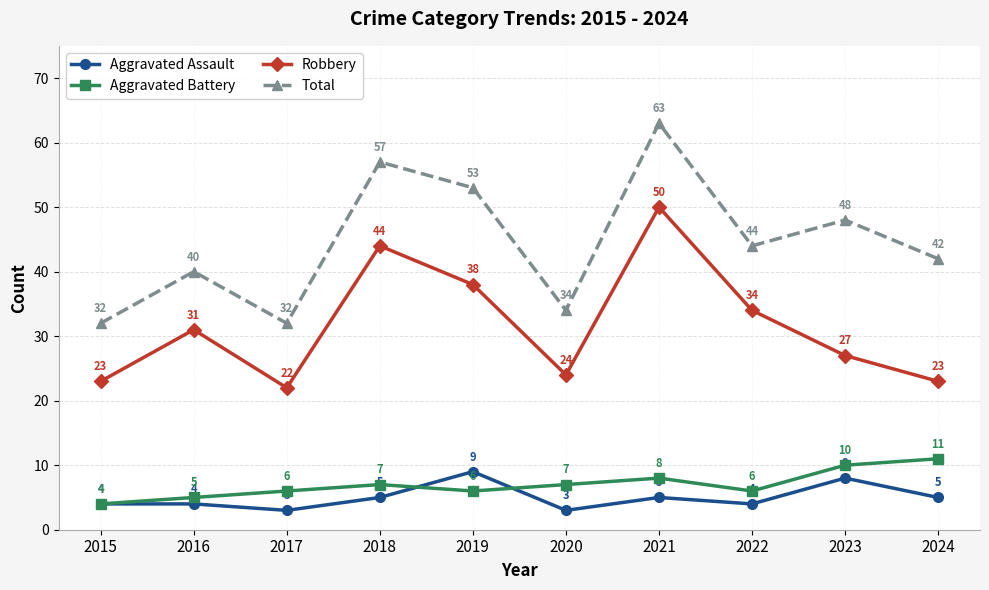

At which label does Robbery reach its minimum?

2017